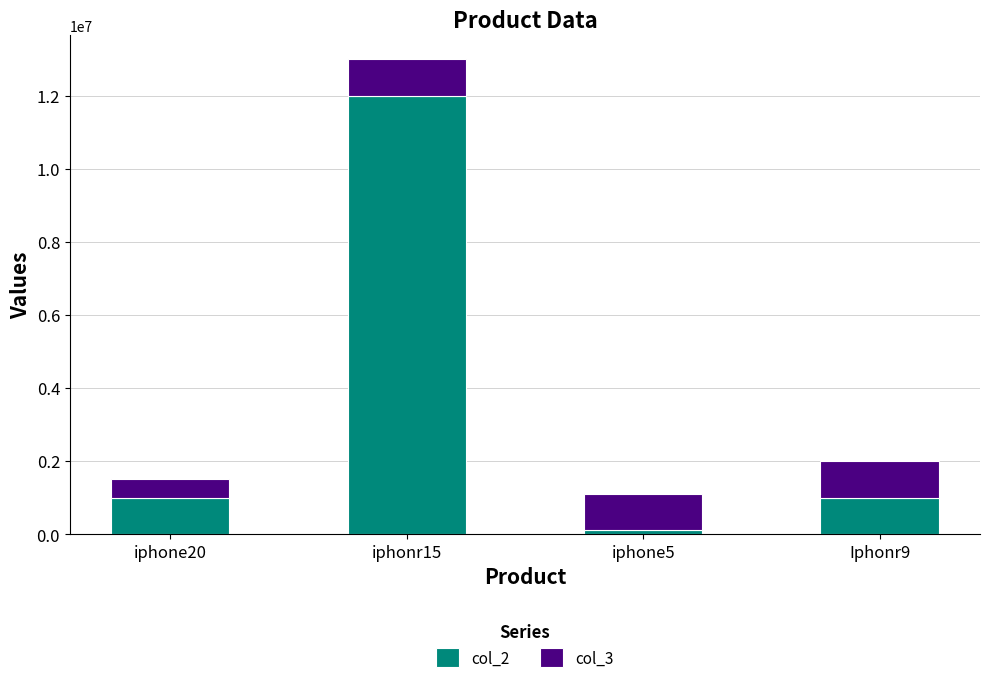

The value of col_2 at Iphonr9 is 1000000. True or false?

True